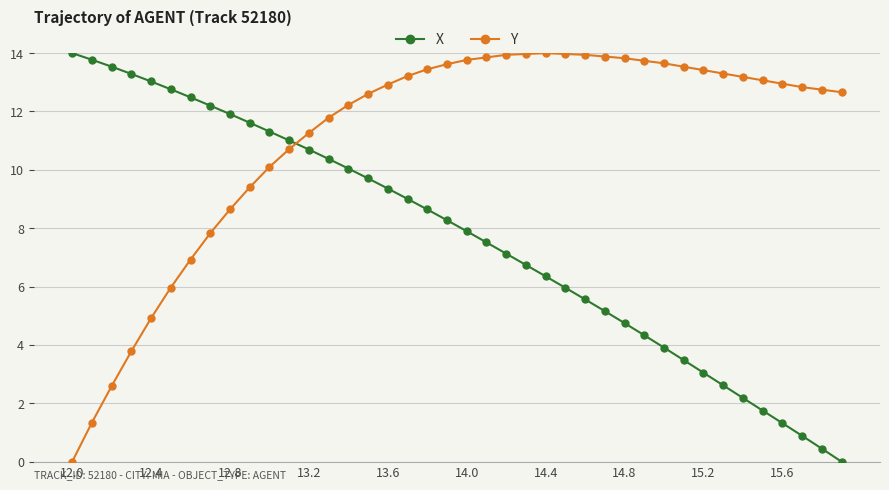

What is the value of the Y point at the 13th from the left?

11.3